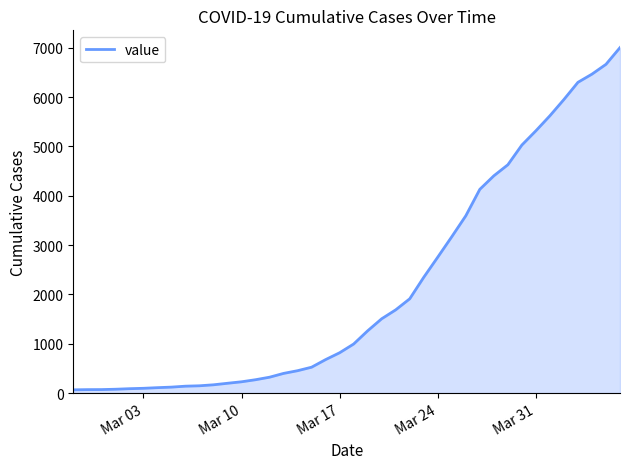

What is the difference between the maximum and minimum values?

6940